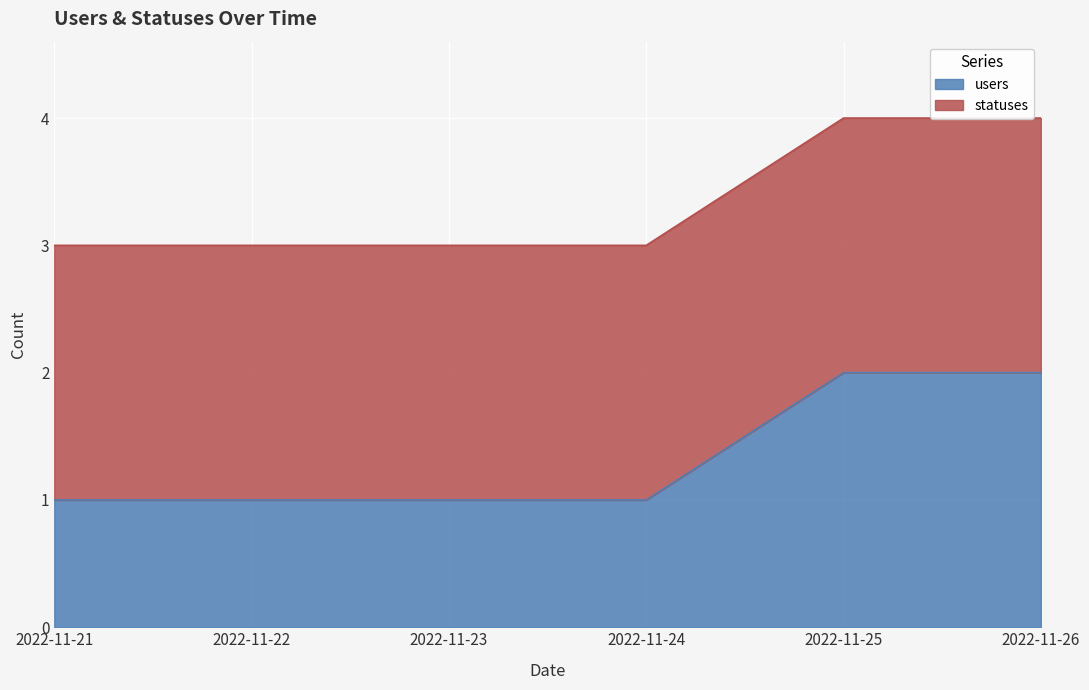

Is it true that the value at 2022-11-22 is 1?

True